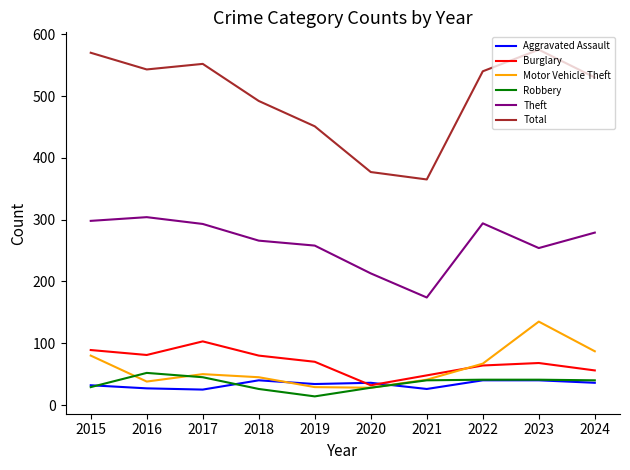

True or false: Robbery and Theft intersect in this chart.

False